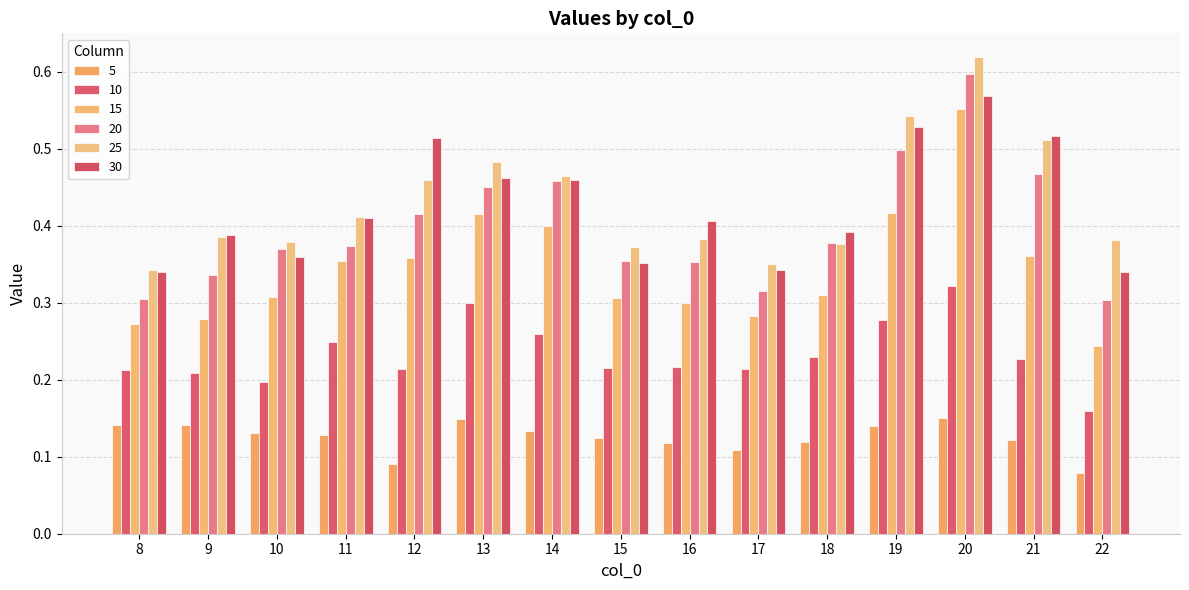

Does the chart contain any negative values?

No